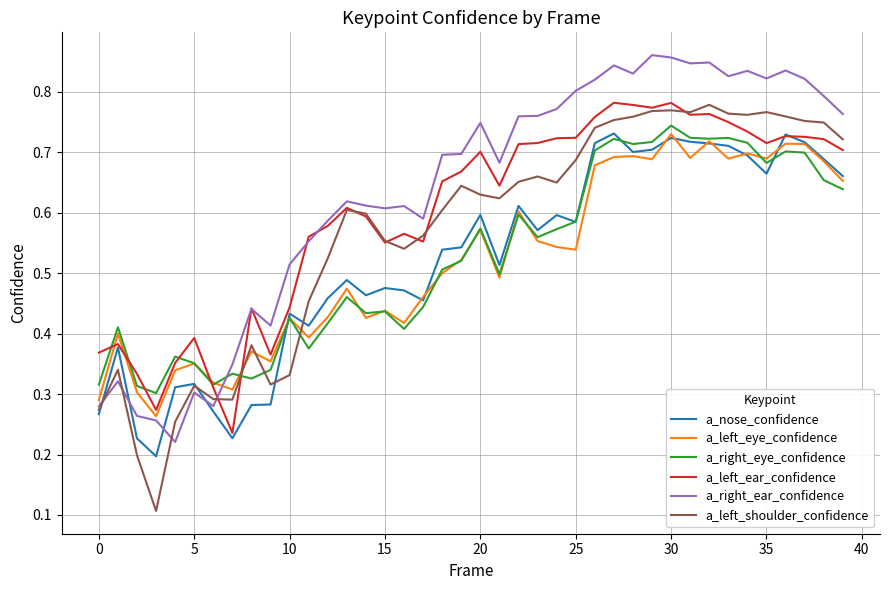

Which series has the largest total across all categories?

a_right_ear_confidence